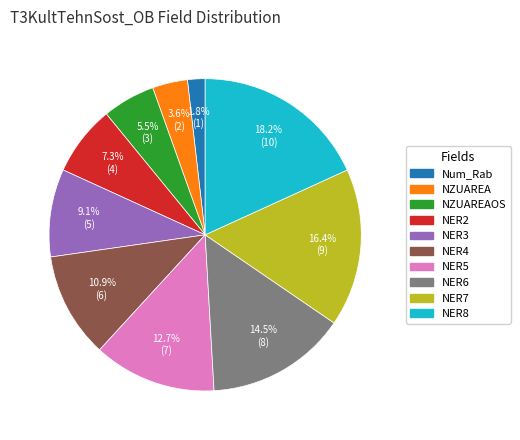

Is there any slice that represents more than half of the pie?

No